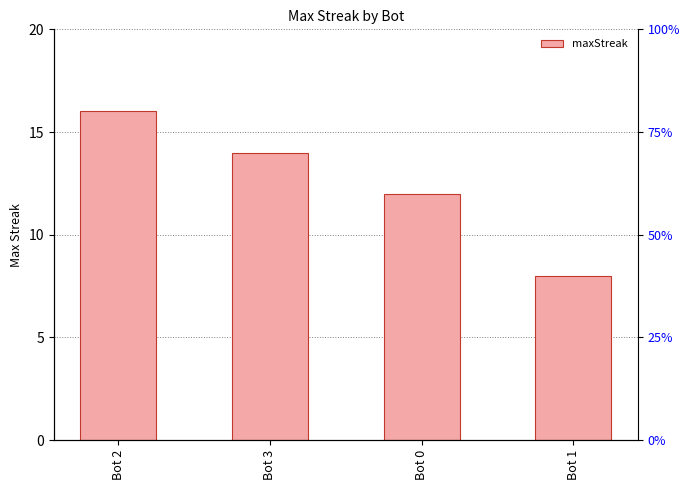

Are the bars horizontal?

No